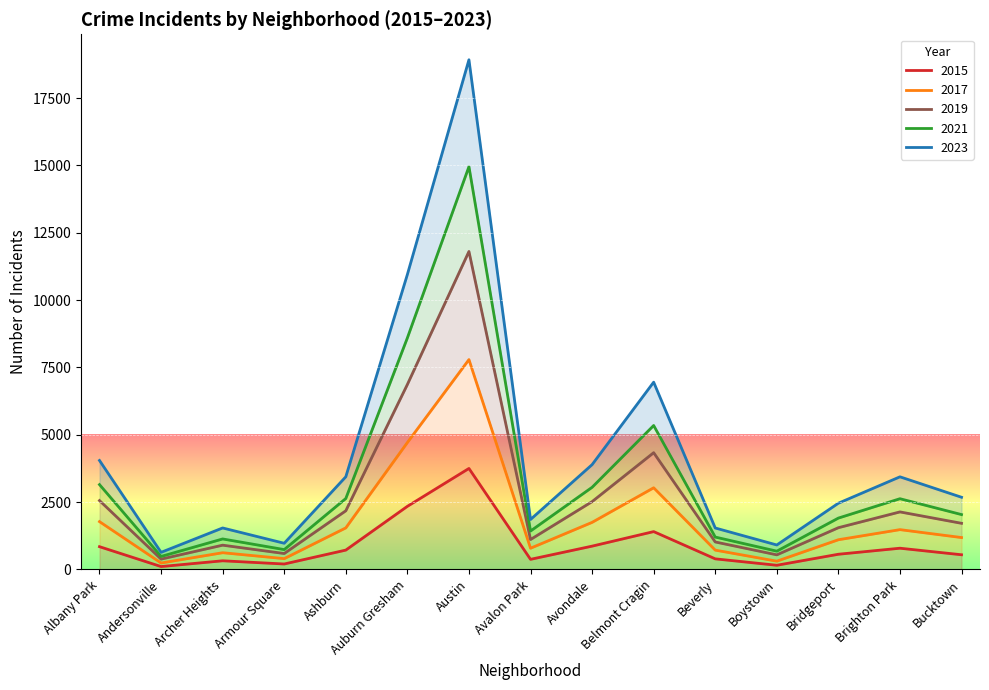

True or false: 2021 and 2017 intersect in this chart.

False